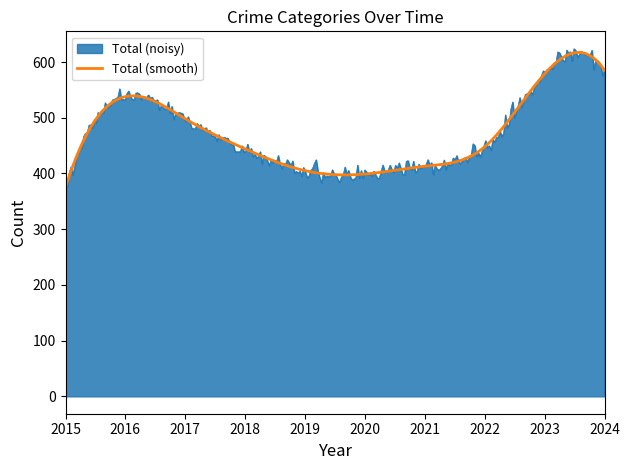

What is the minimum value for Total (smooth)?

375.0